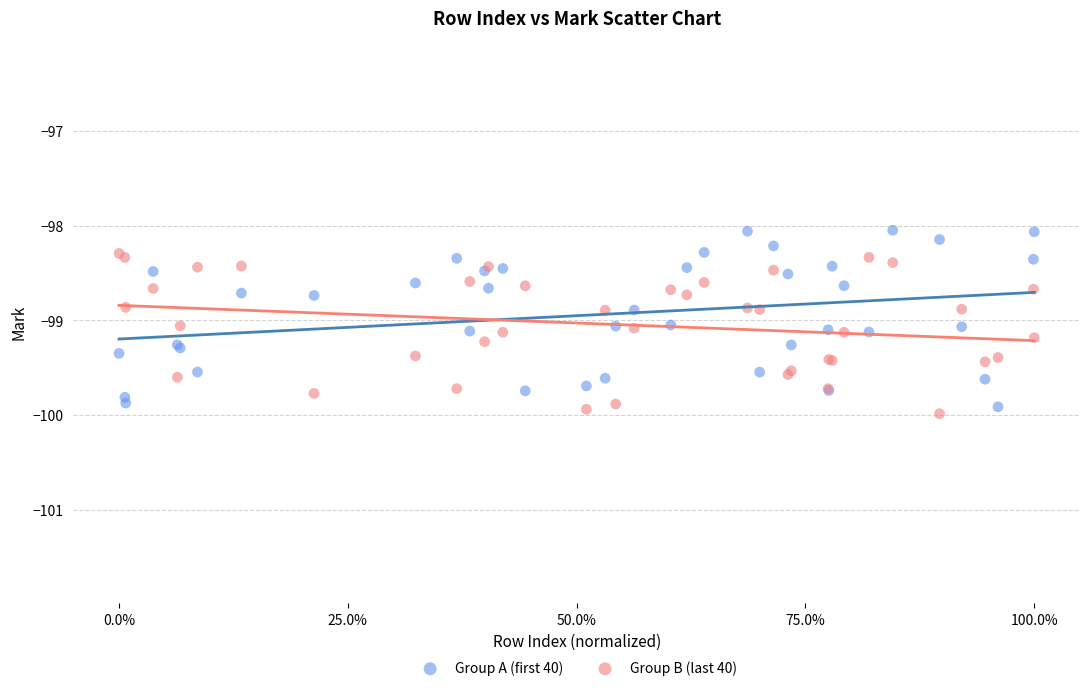

What is the X range (max minus min) for the scatter plot?

1.0